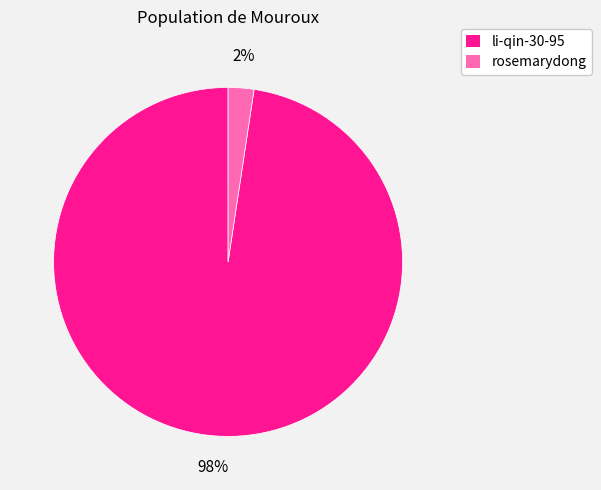

What is the largest slice in the pie chart?

li-qin-30-95